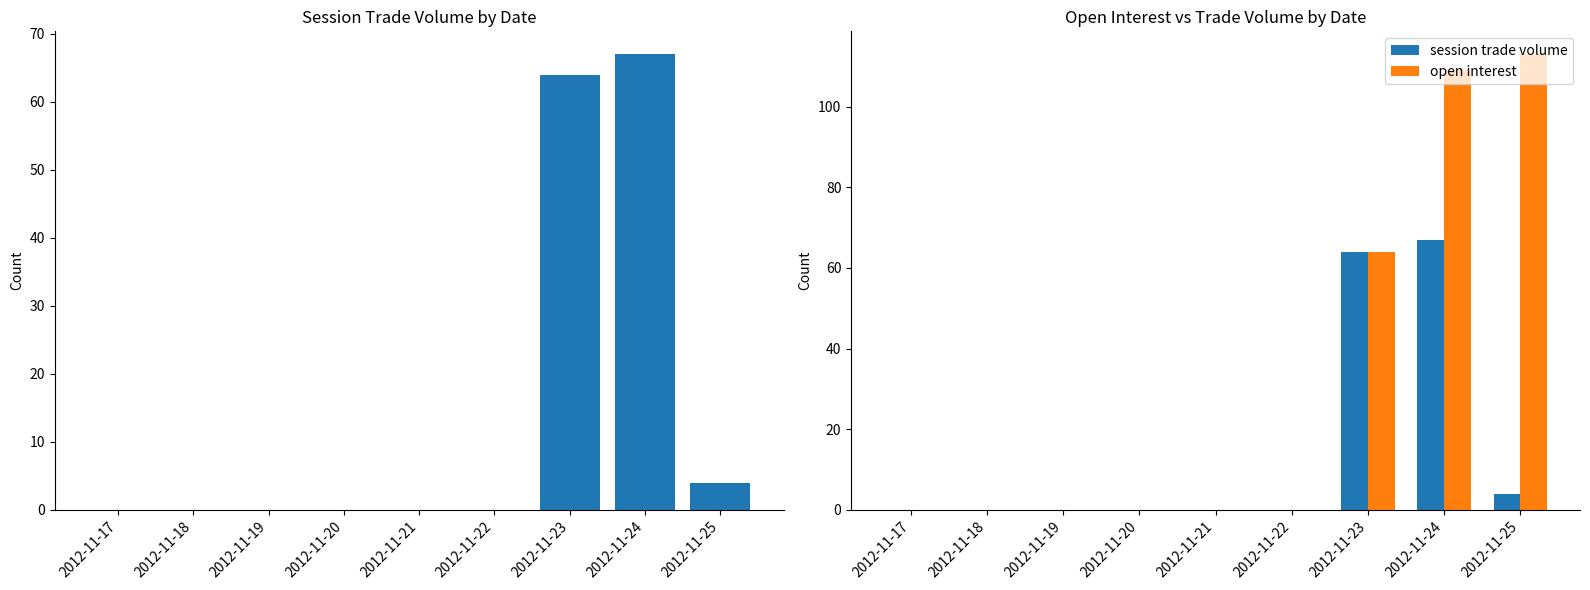

Does the chart contain stacked bars?

No